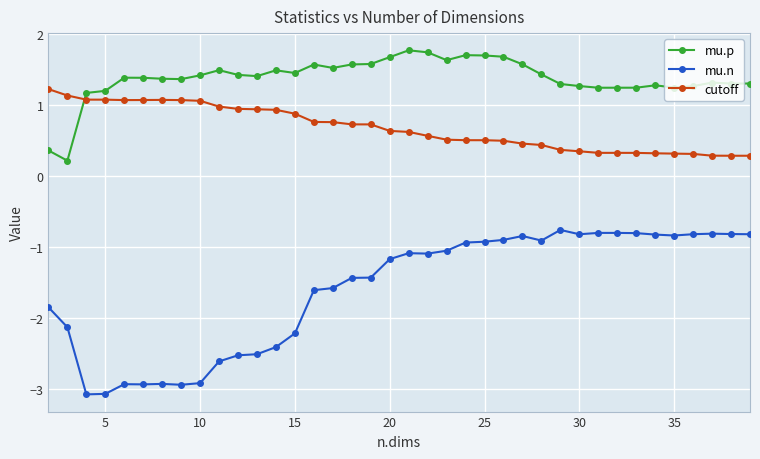

Count the number of data series in this chart.

3